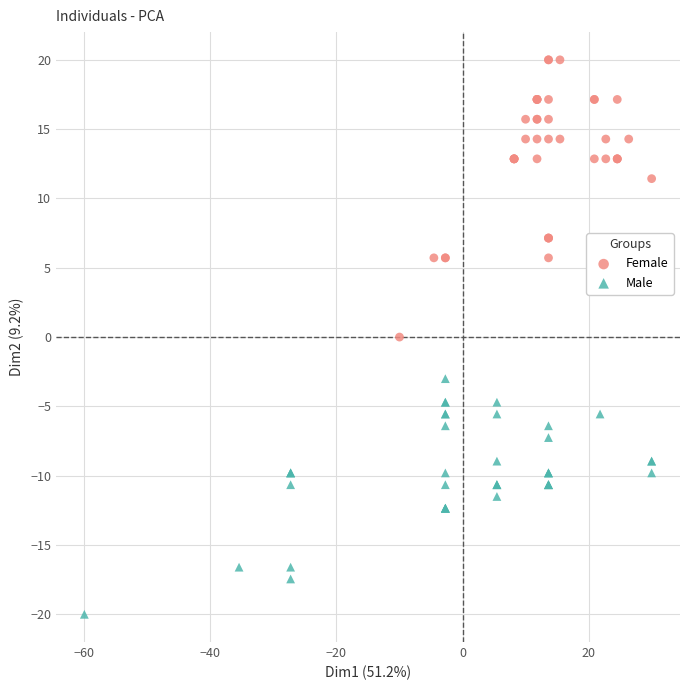

Which series reaches the maximum Y coordinate?

Female